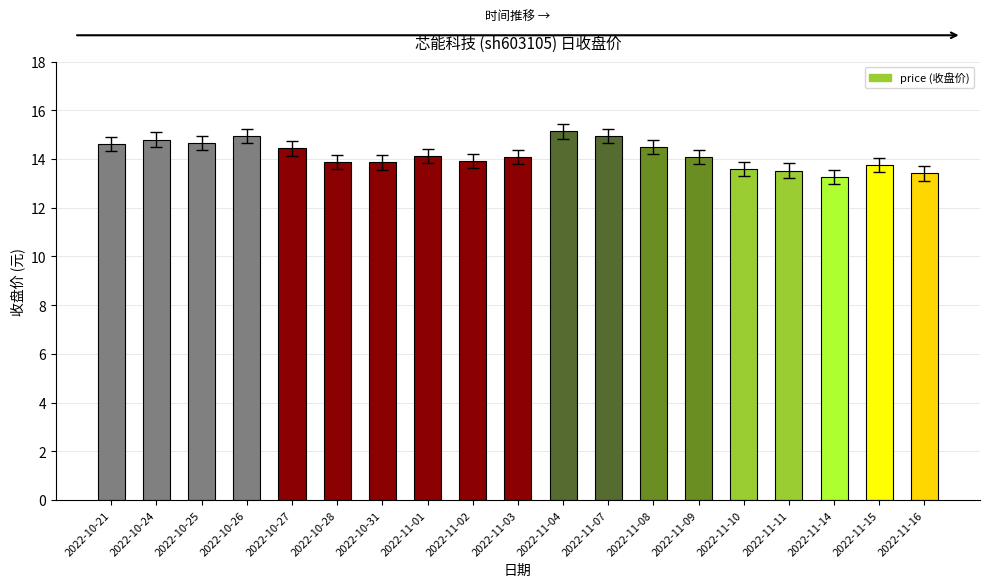

How many bars are there in total?

19